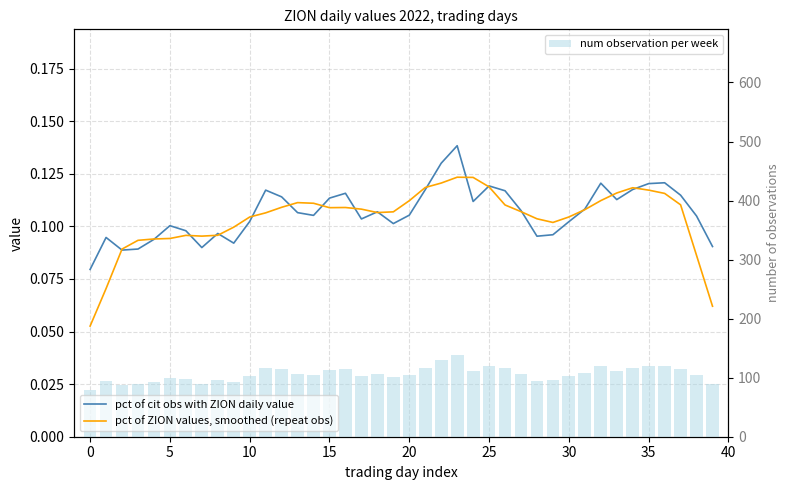

Are the bars horizontal?

No